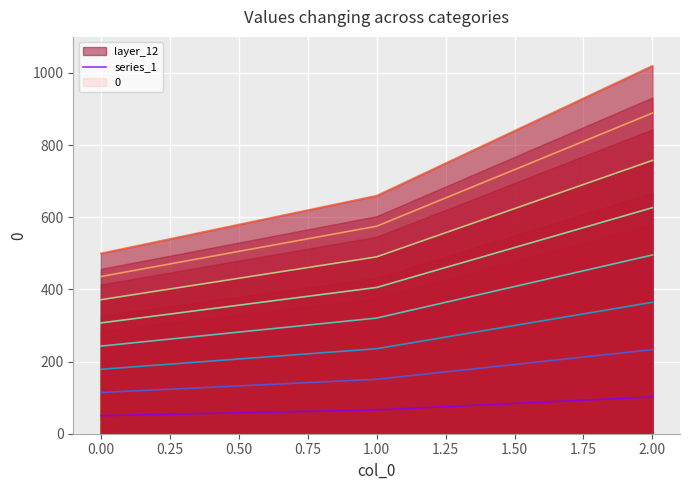

Is the value of layer_12 at 0.00 greater than the value of series_1 at 0.00?

Yes